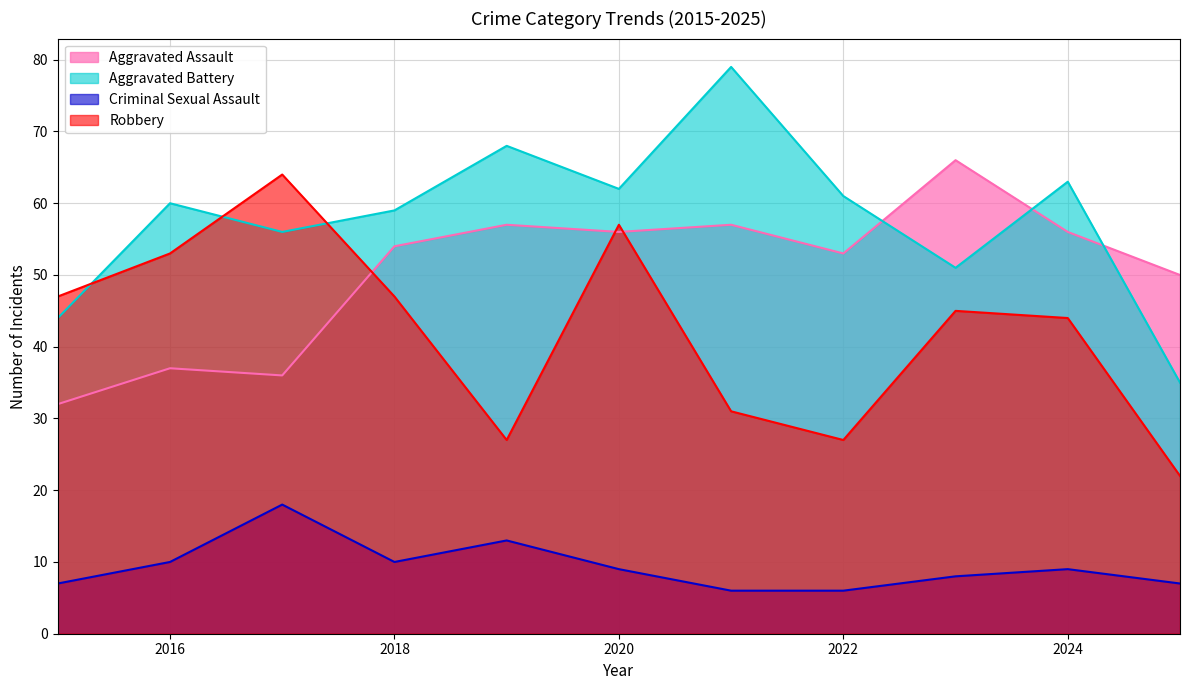

List the series in order of their peak value, lowest first.

Criminal Sexual Assault, Robbery, Aggravated Assault, Aggravated Battery